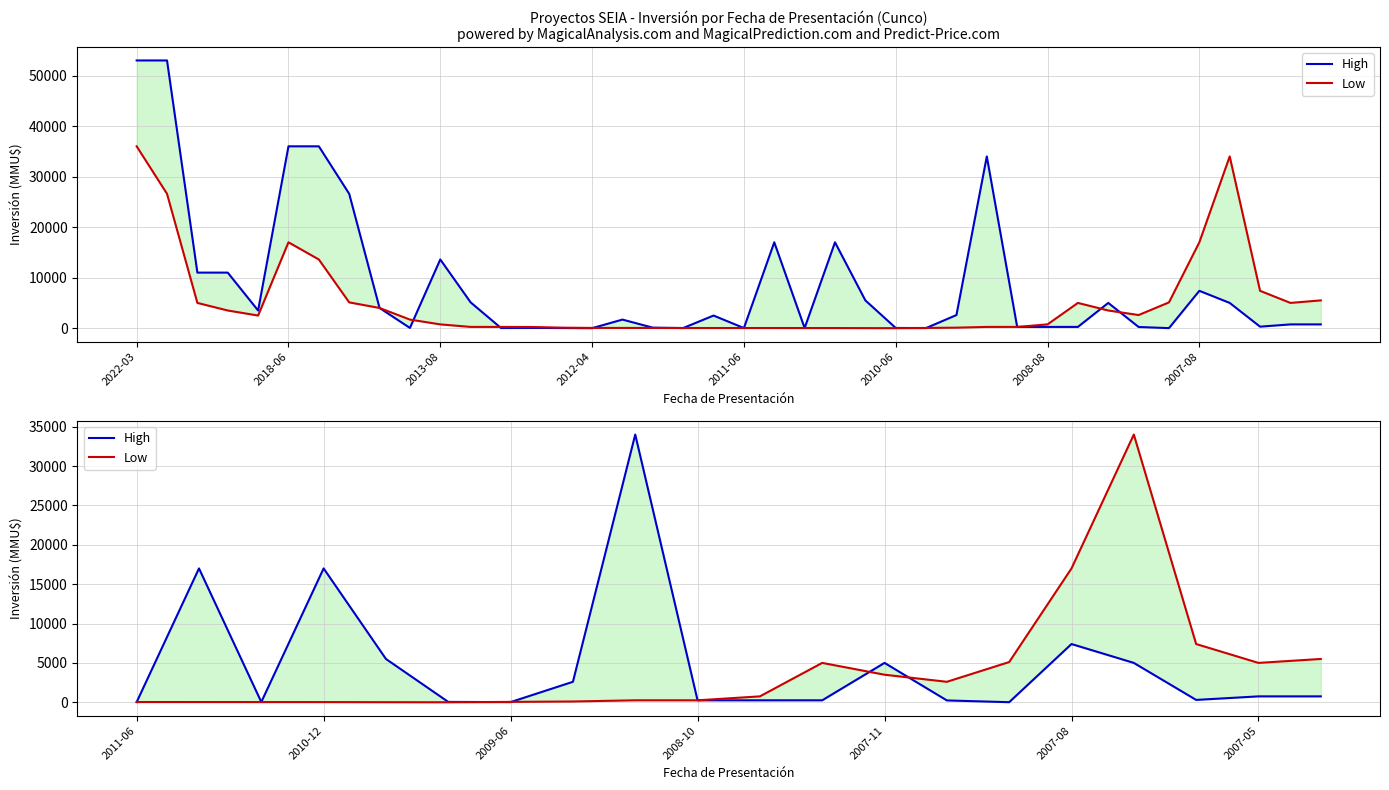

How many distinct data groups are displayed?

2